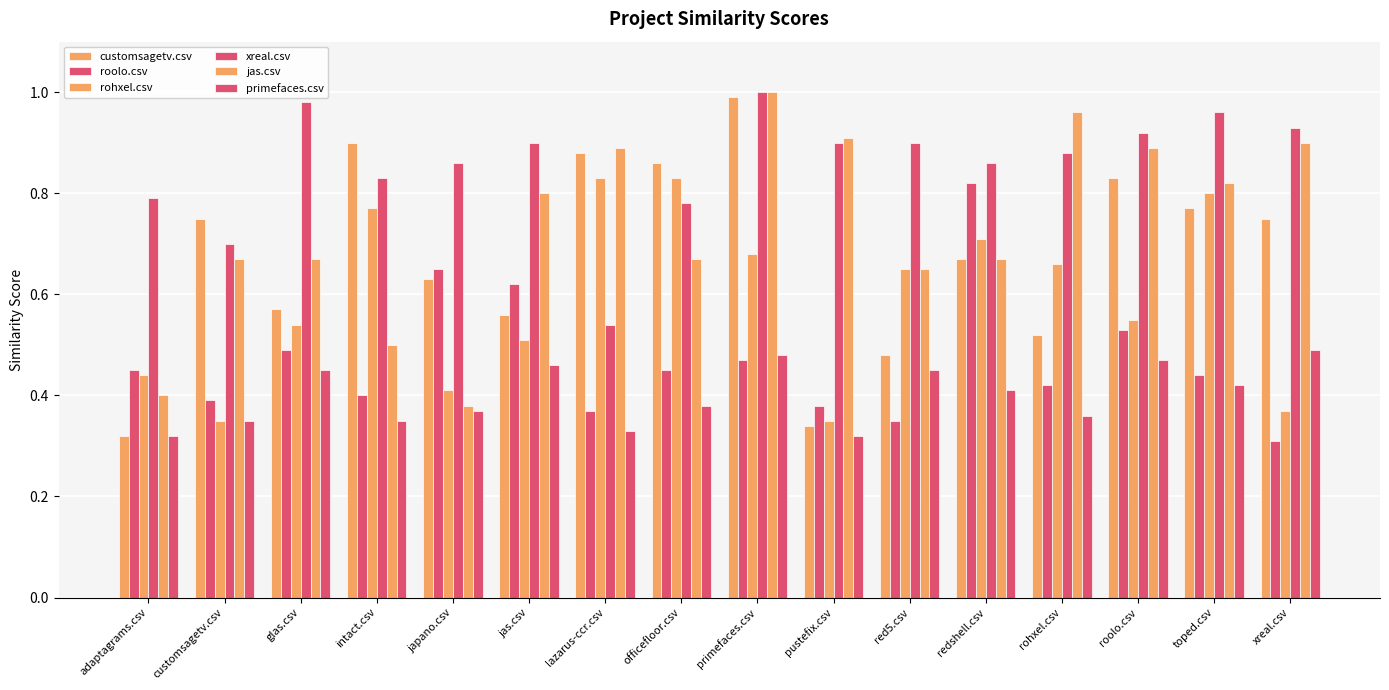

How many groups of bars are there?

16